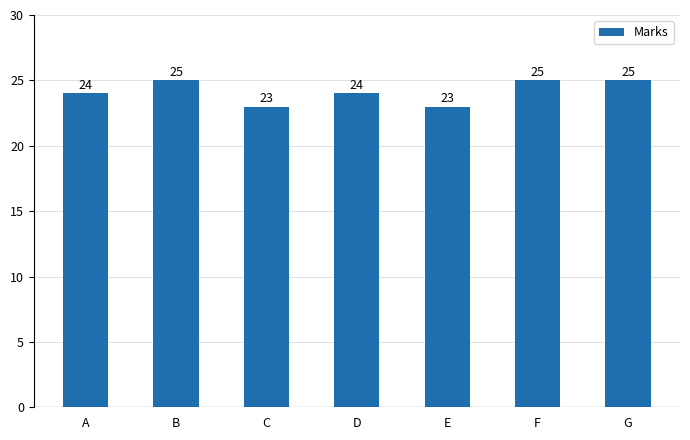

Count the values in the range 23 to 25.

7